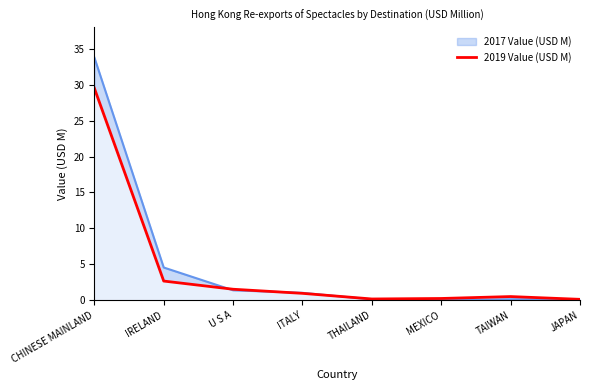

Between CHINESE MAINLAND and MEXICO, which is larger?

CHINESE MAINLAND